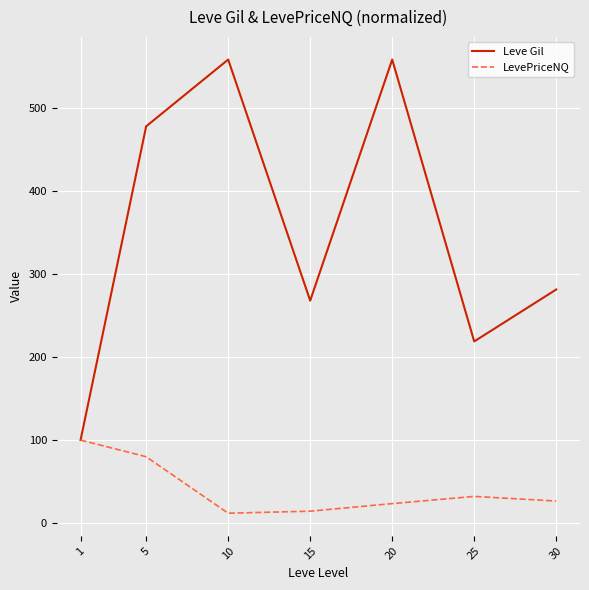

Where is Leve Gil nearest to the value 329?

30